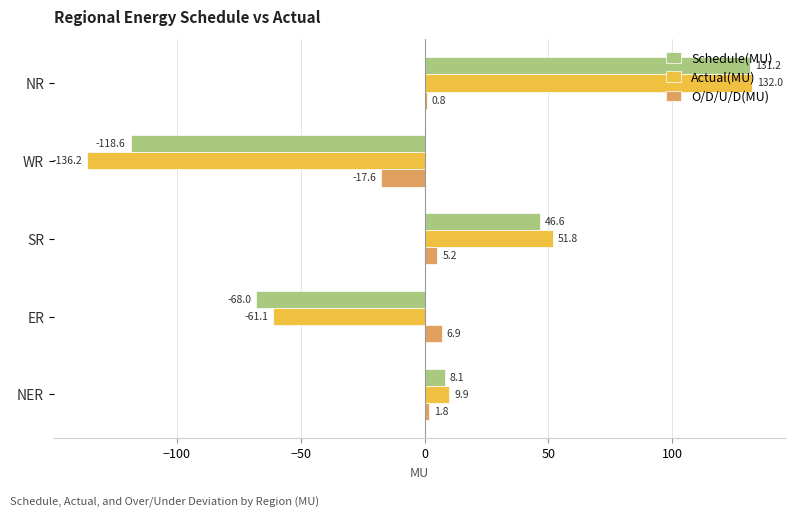

What is the sum of all Schedule(MU) values?

-0.7